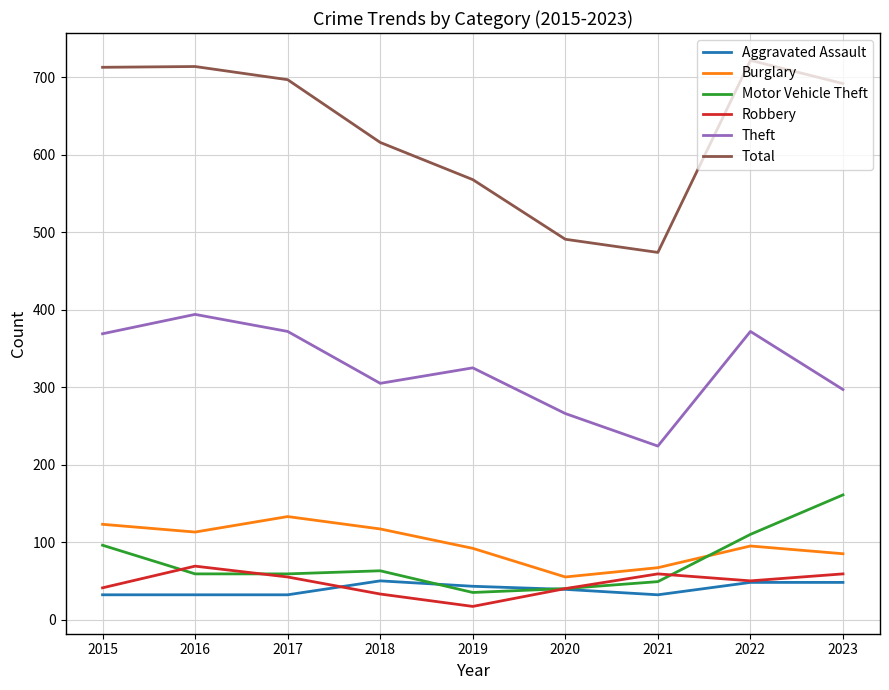

Which series has the largest total across all categories?

Total